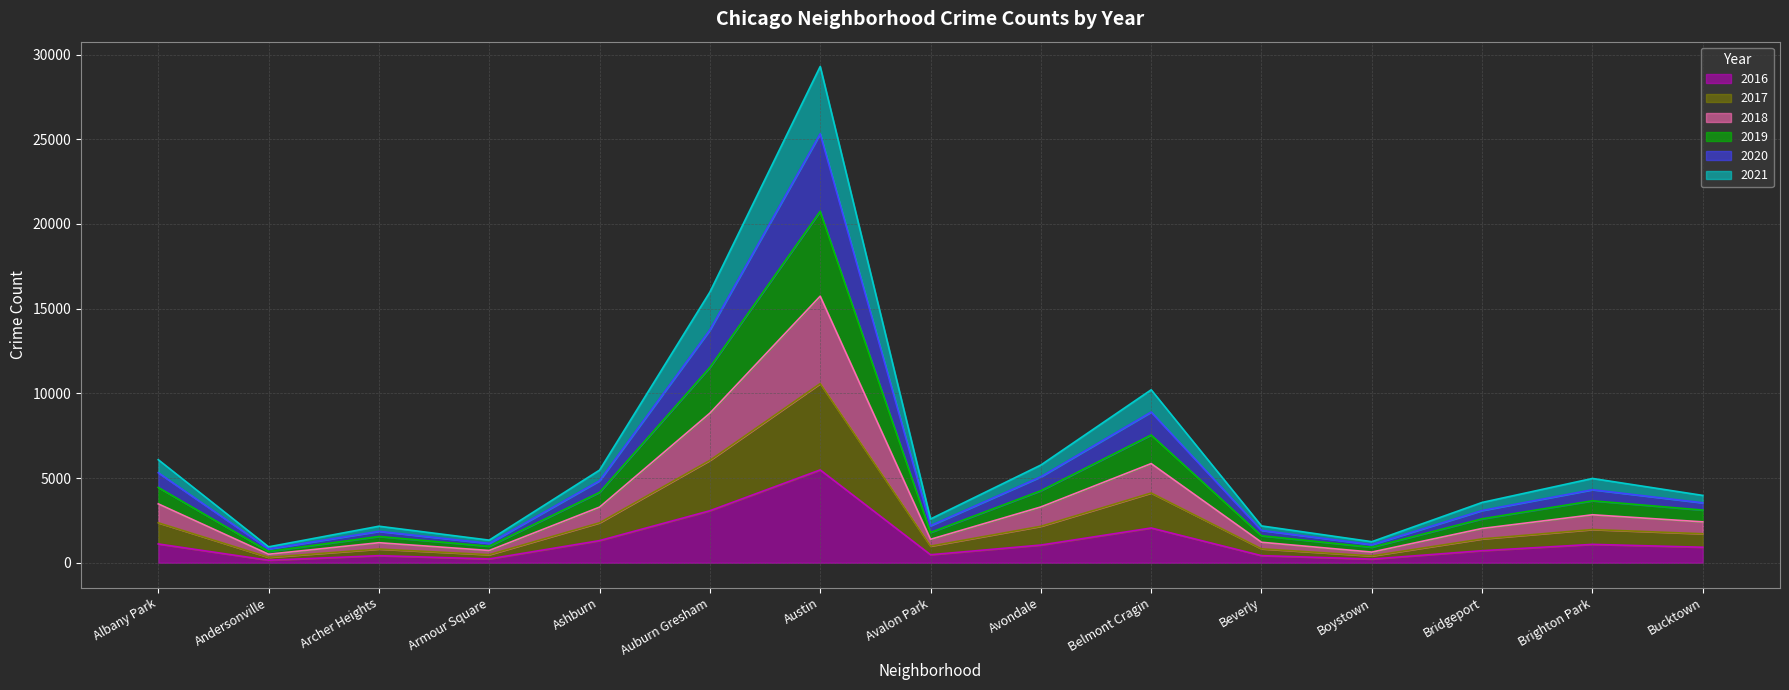

Is it true that 2016 equals 5481 at Austin?

True